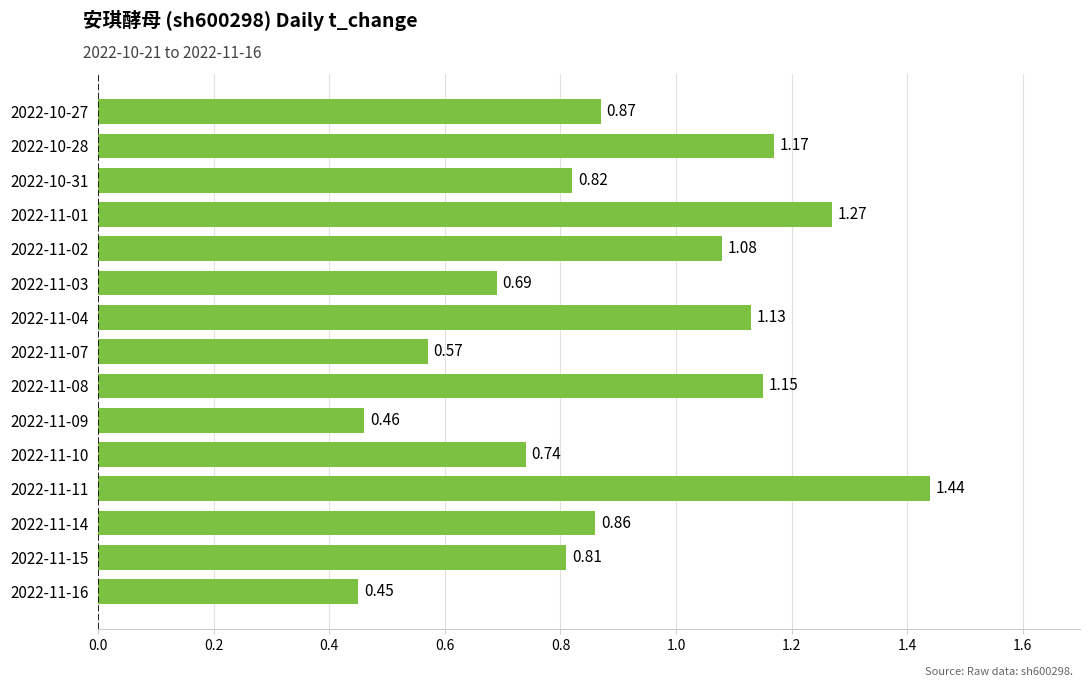

What is the sum of all values?

13.5